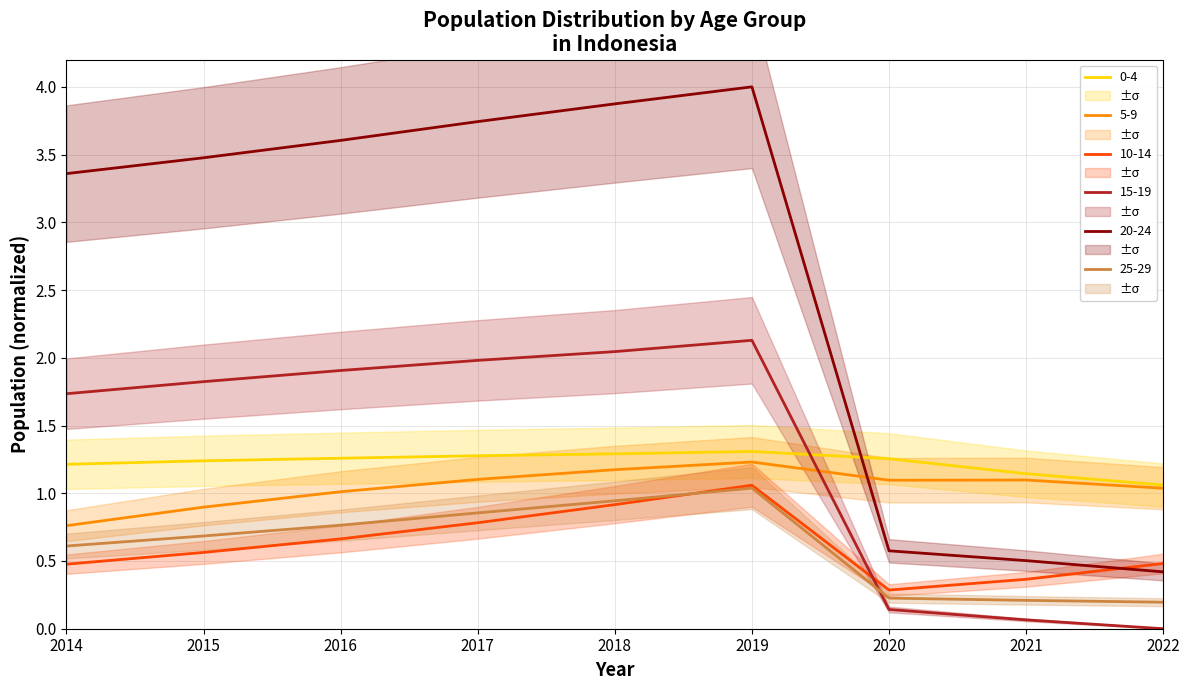

What is the value of the 5-9 point at the 1st from the left?

0.8